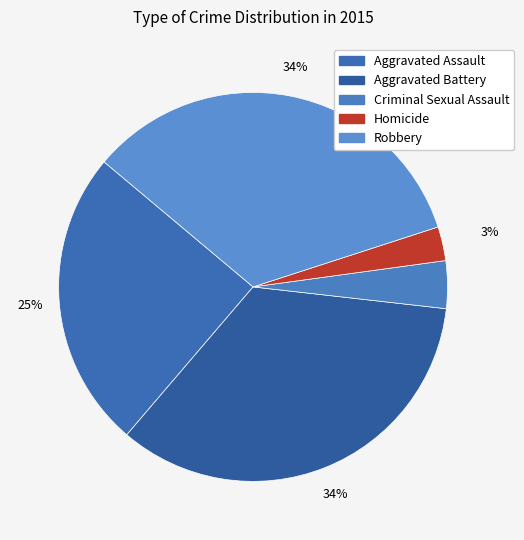

To the nearest percent, what is the combined percentage of Criminal Sexual Assault and Aggravated Battery?

38%